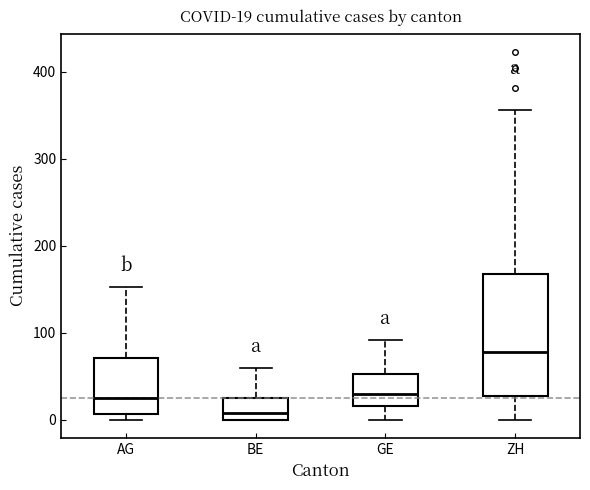

Which box is the tallest, from its lower edge to its upper edge?

ZH